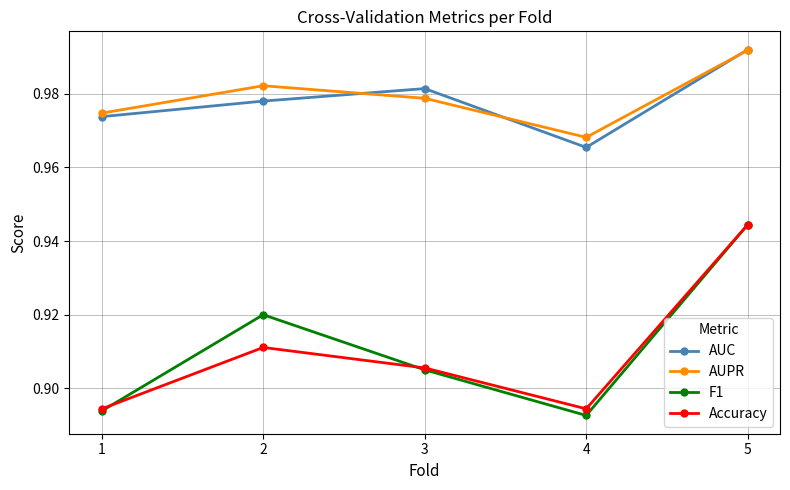

Where is the first local maximum for AUC?

3